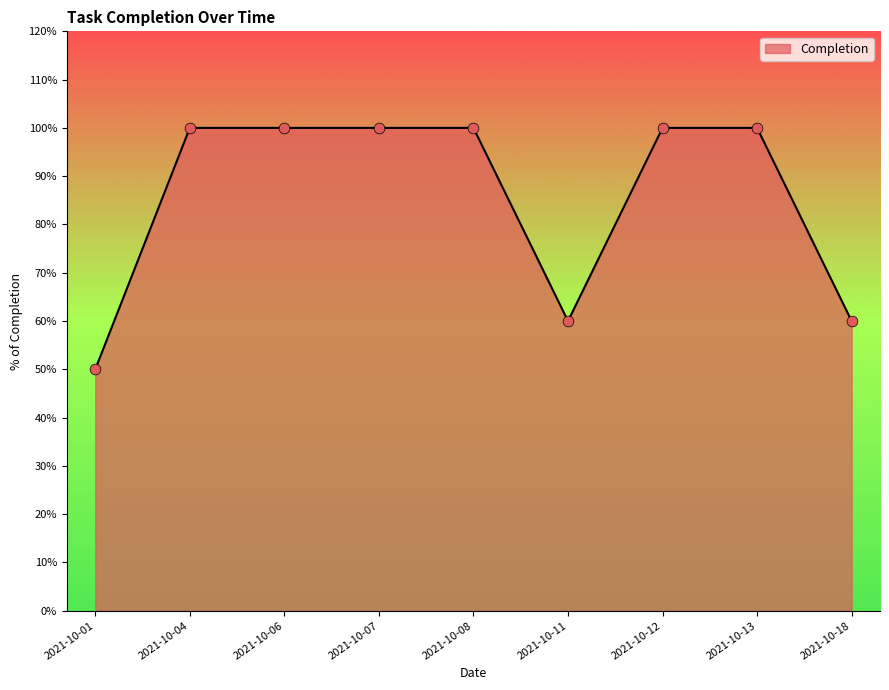

What is the change in value from 2021-10-01 to 2021-10-11?

+0.1